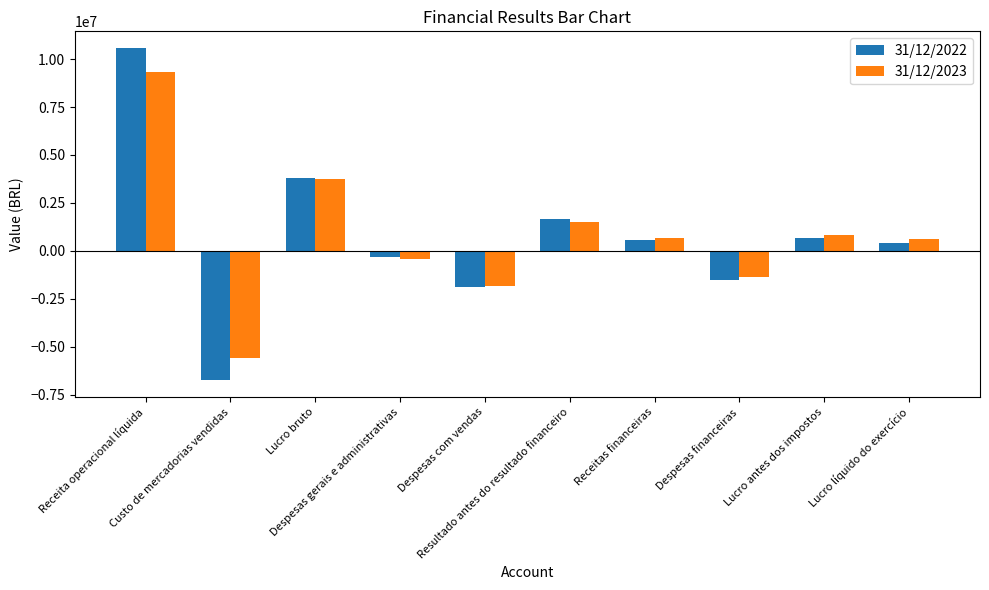

How many positive values does the 31/12/2022 series have?

6